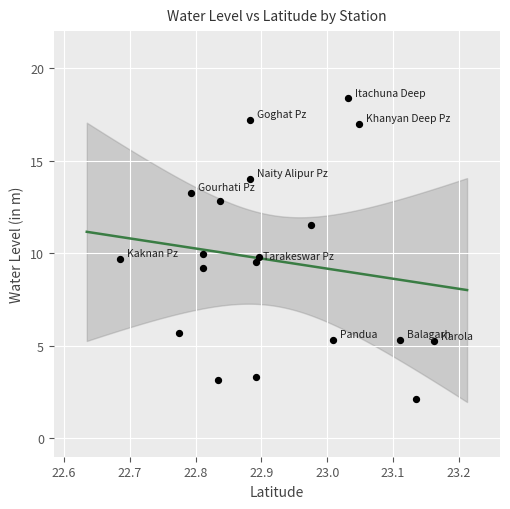

What is the range of Y values (max minus min)?

16.3